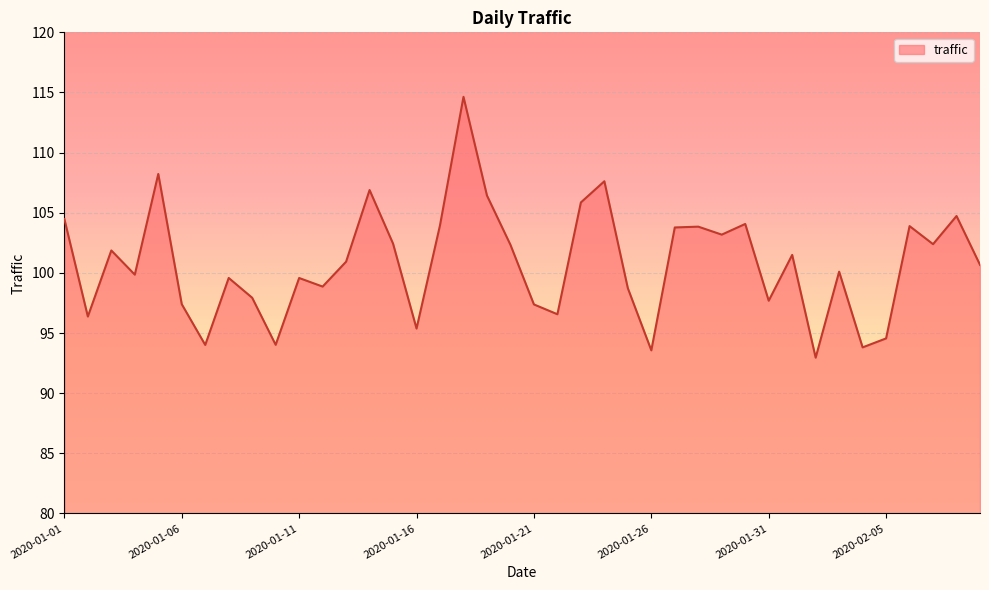

What is the maximum value shown in the chart?

114.6